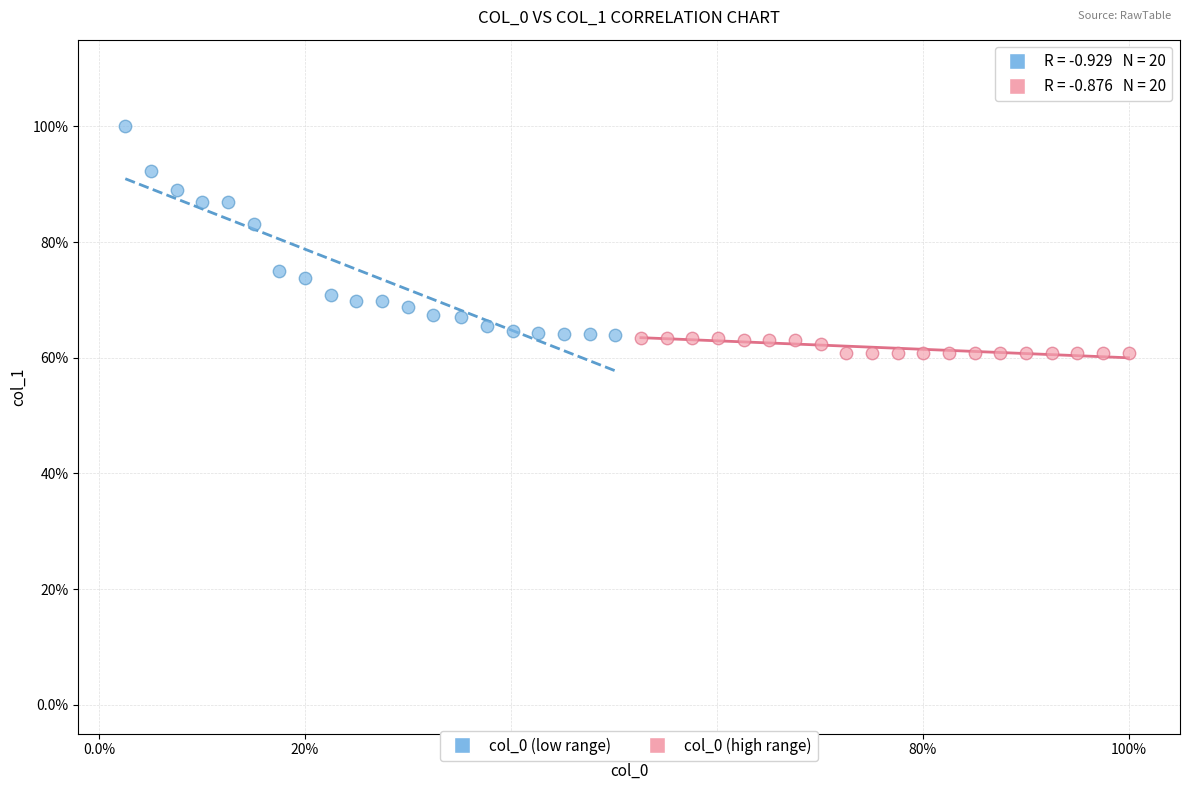

Which series has the largest Y range (max minus min)?

col_0 (low range)